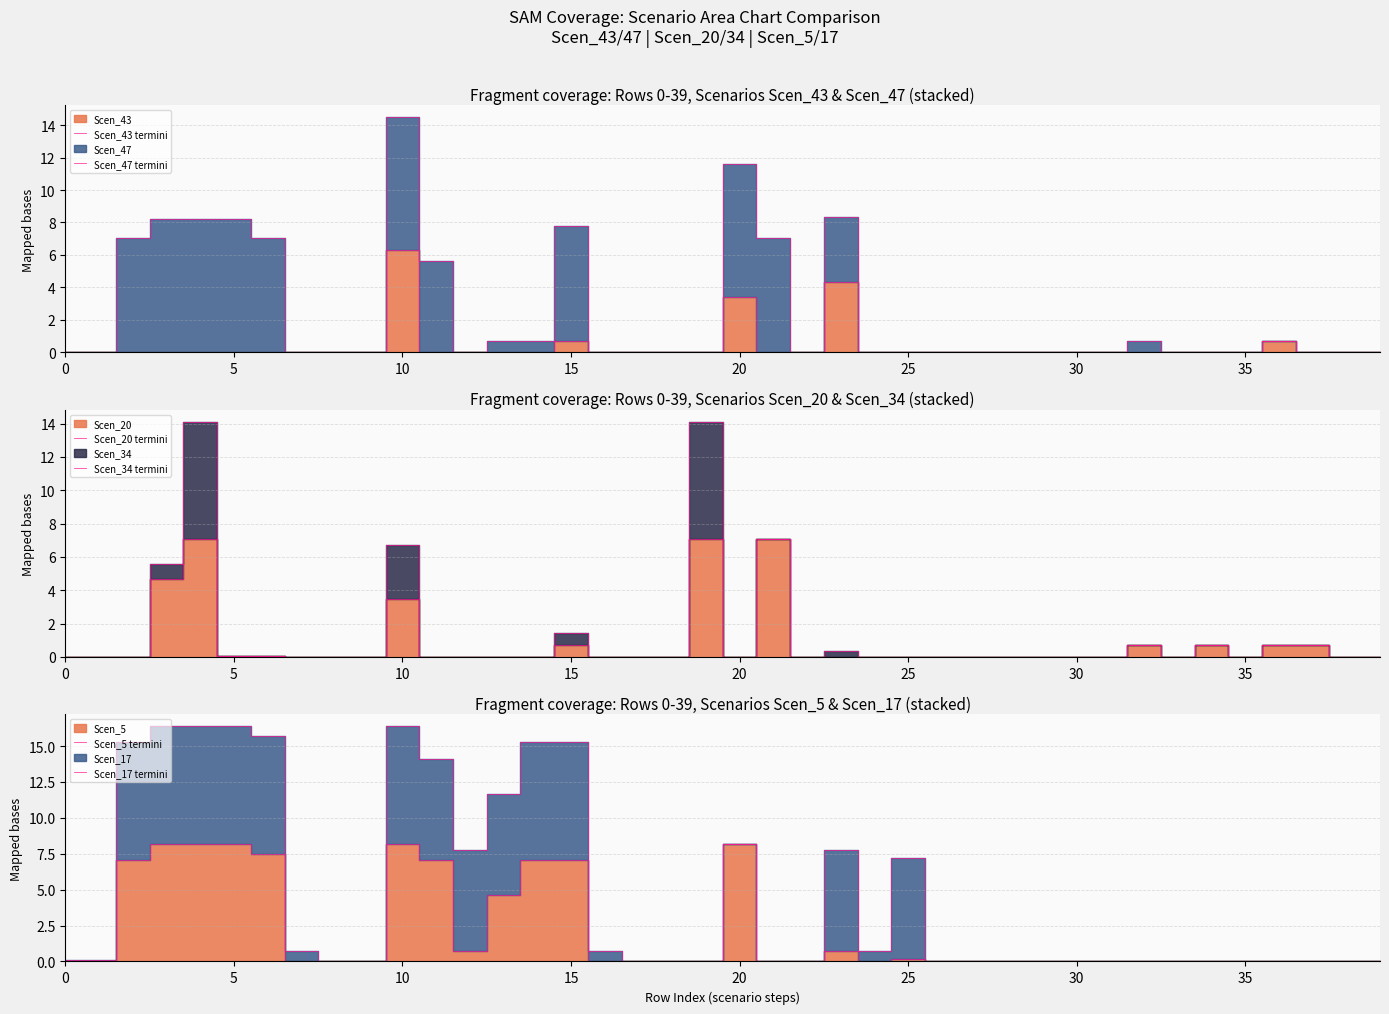

How many interior local peaks does the Scen_43 termini series have?

5